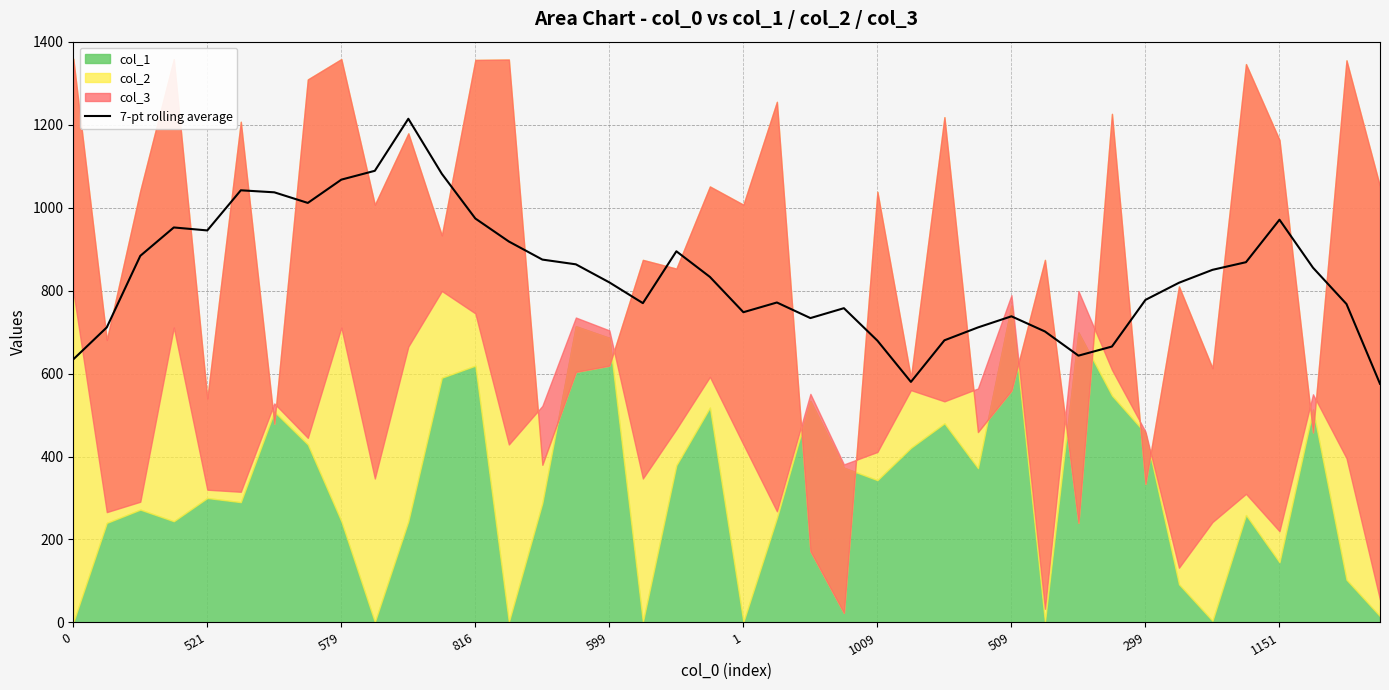

What is the sum of the values at 22 and 18?

1628.4